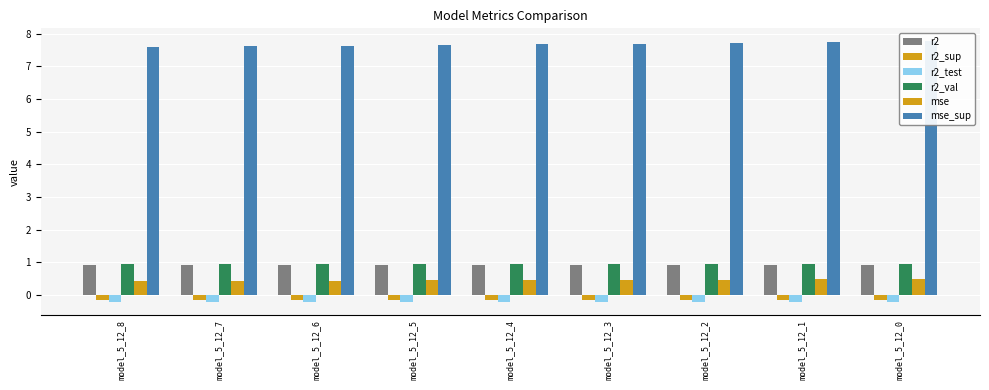

How many r2_val values are between 0 and 1?

9